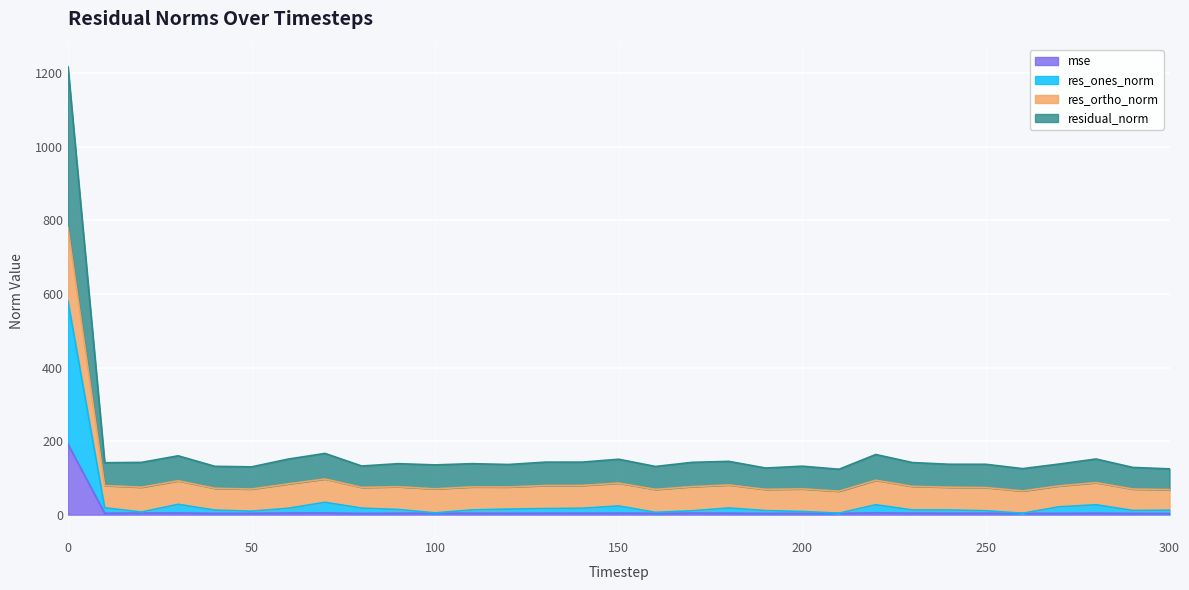

Is it true that res_ones_norm equals 8.5 at 200?

True